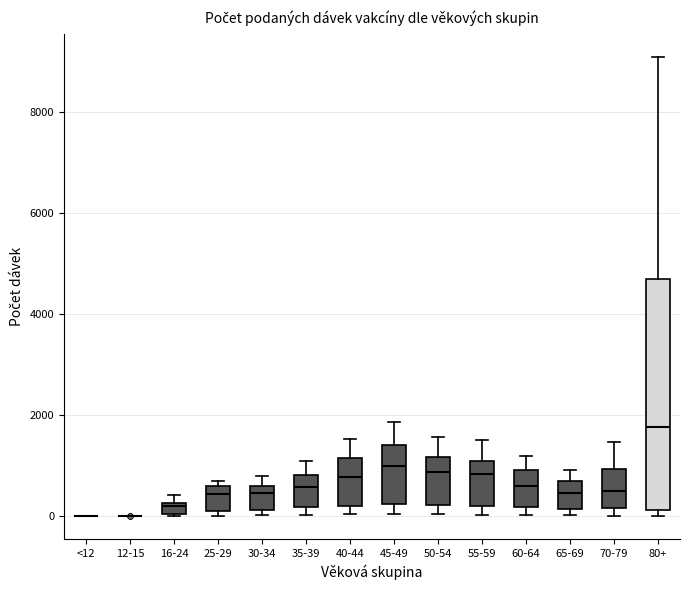

Where does the median line of the box for 30-34 sit on the y-axis? The values are not printed on the chart, so give them approximately, as read against the axis.

400